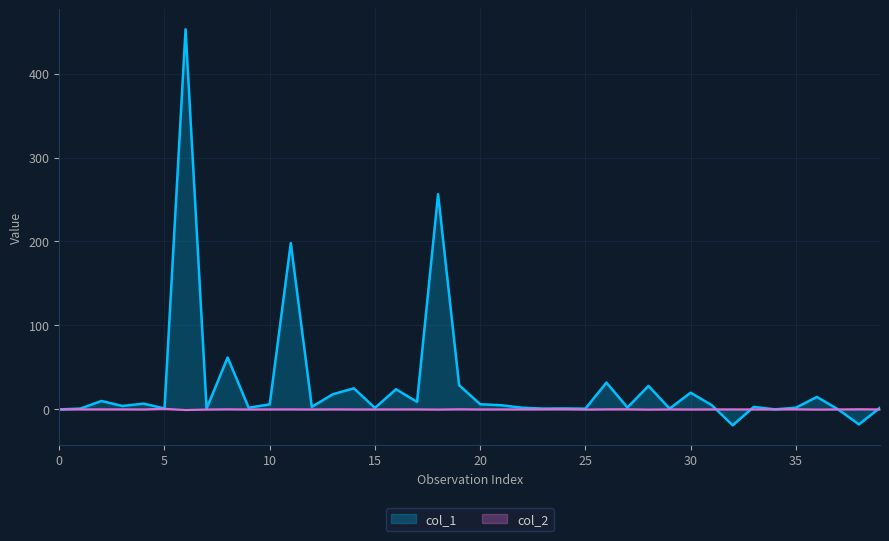

Which series has the largest total across all categories?

col_1